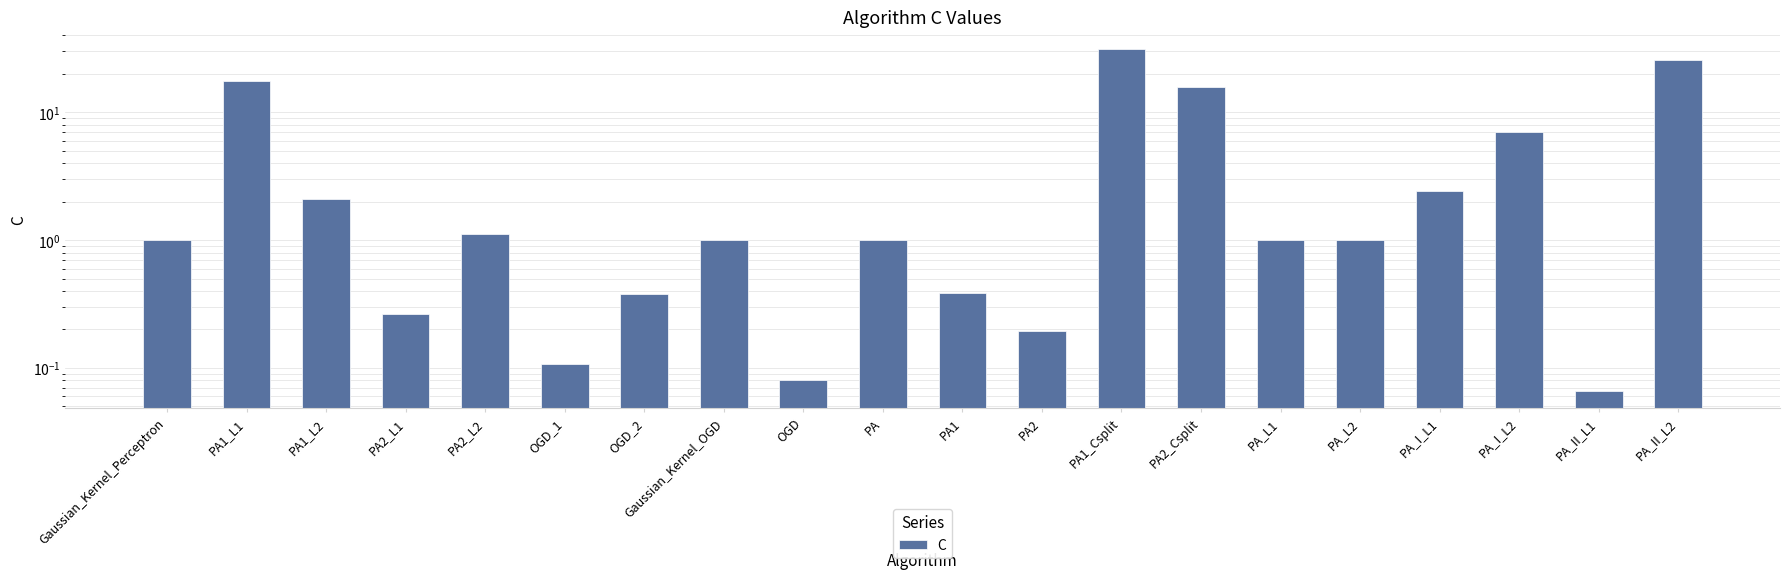

Reading left to right, transcribe all the data shown in this chart.

Gaussian_Kernel_Perceptron=1.0	PA1_L1=17.8	PA1_L2=2.1	PA2_L1=0.3	PA2_L2=1.1	OGD_1=0.1	OGD_2=0.4	Gaussian_Kernel_OGD=1.0	OGD=0.1	PA=1.0	PA1=0.4	PA2=0.2	PA1_Csplit=31.5	PA2_Csplit=15.9	PA_L1=1.0	PA_L2=1.0	PA_I_L1=2.4	PA_I_L2=7.0	PA_II_L1=0.1	PA_II_L2=25.7